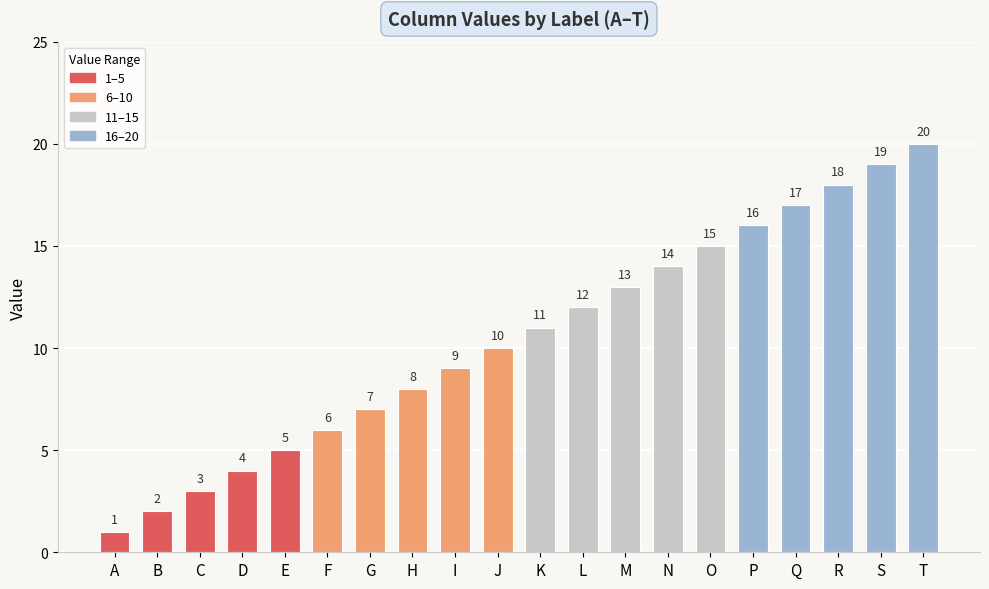

Reading right to left, list all the values displayed in this chart.

20	19	18	17	16	15	14	13	12	11	10	9	8	7	6	5	4	3	2	1